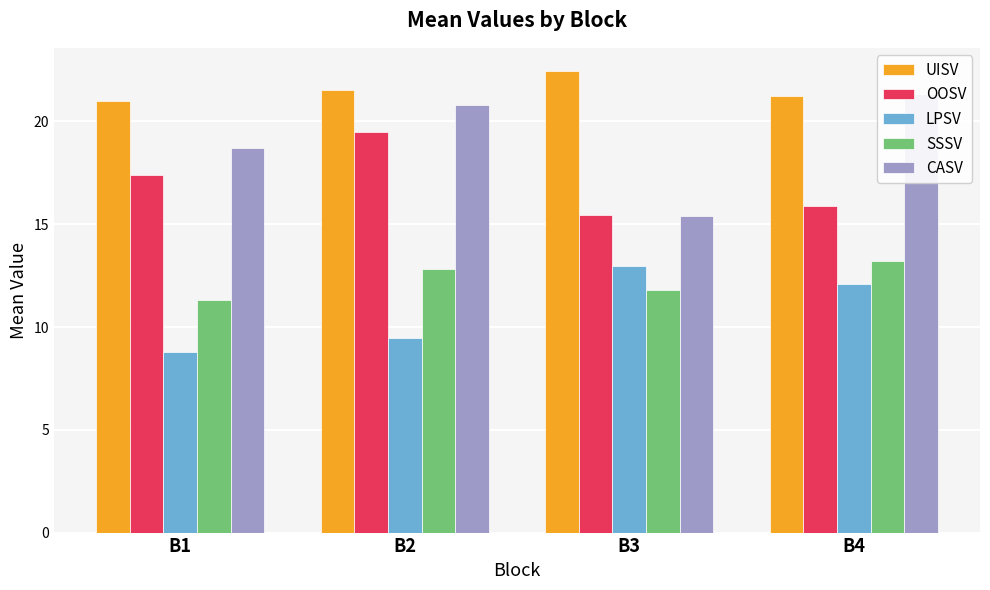

At how many categories does at least one series exceed 20?

4